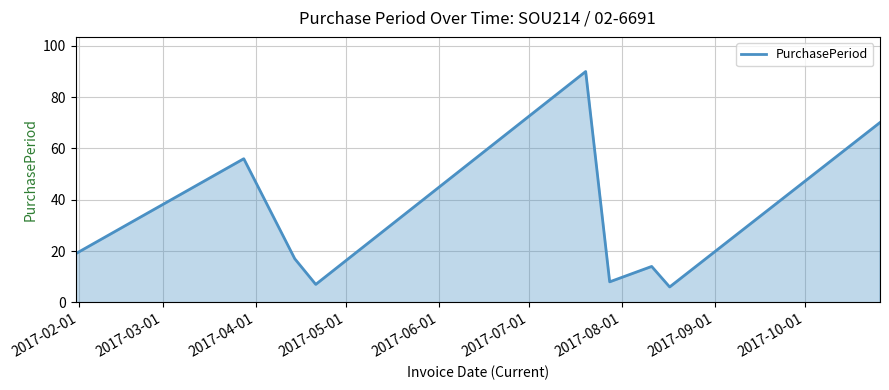

What is the maximum value shown in the chart?

90